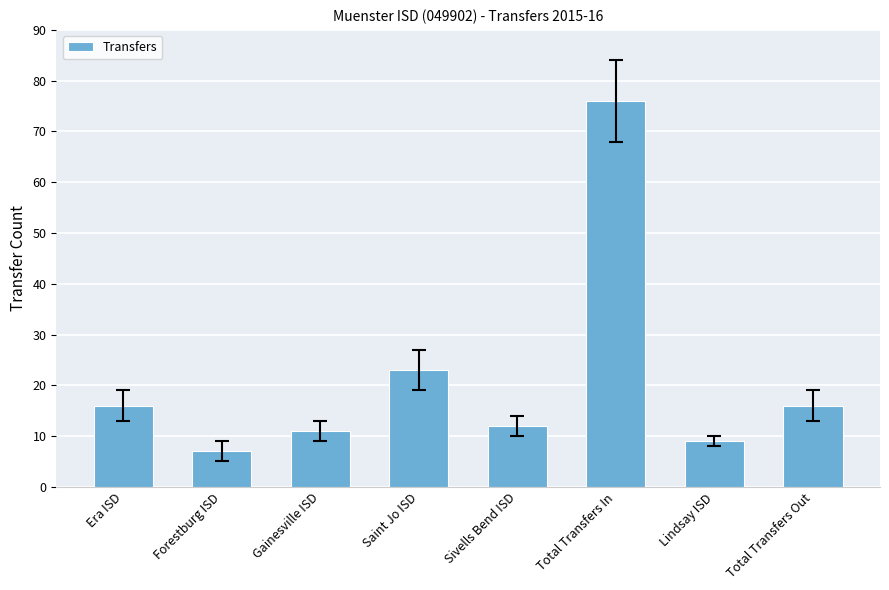

The chart shows a value of 12 at Sivells Bend ISD. True or false?

True